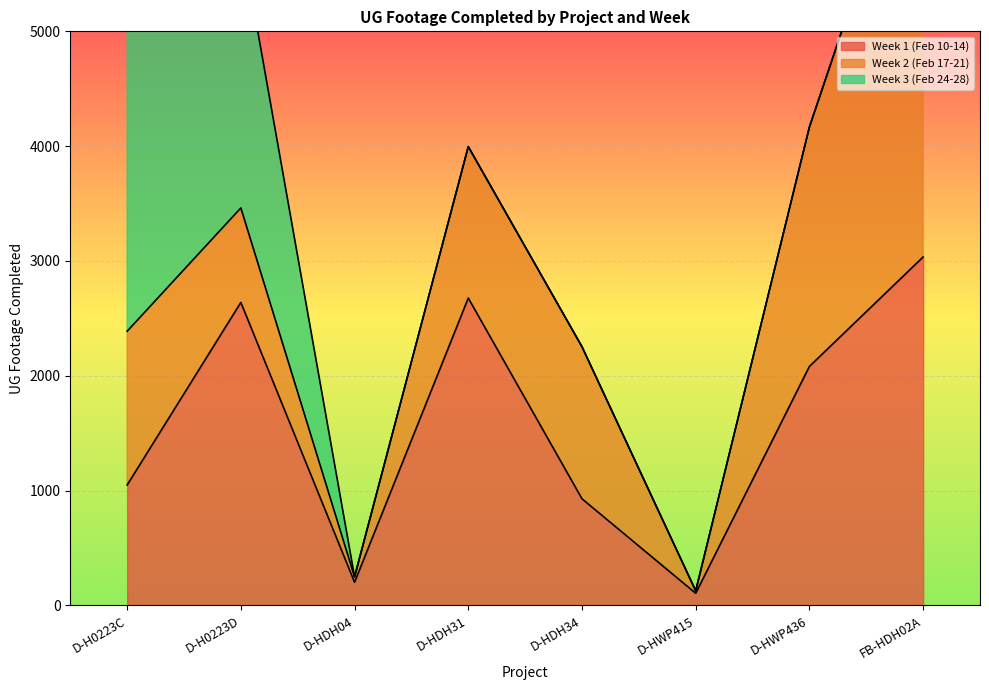

Where do Week 2 (Feb 17-21) and Week 1 (Feb 10-14) first cross each other?

D-H0223C and D-H0223D